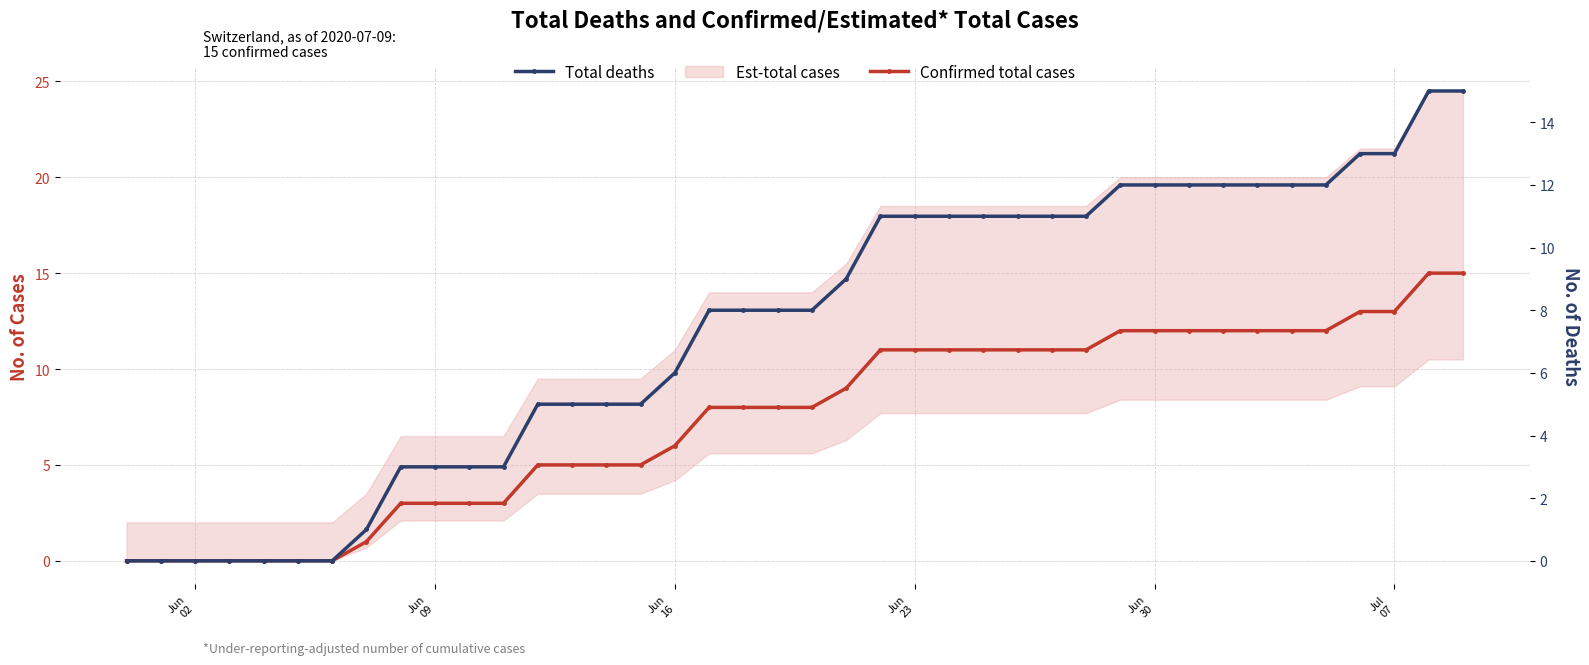

How many positive values does the Total deaths series have?

33